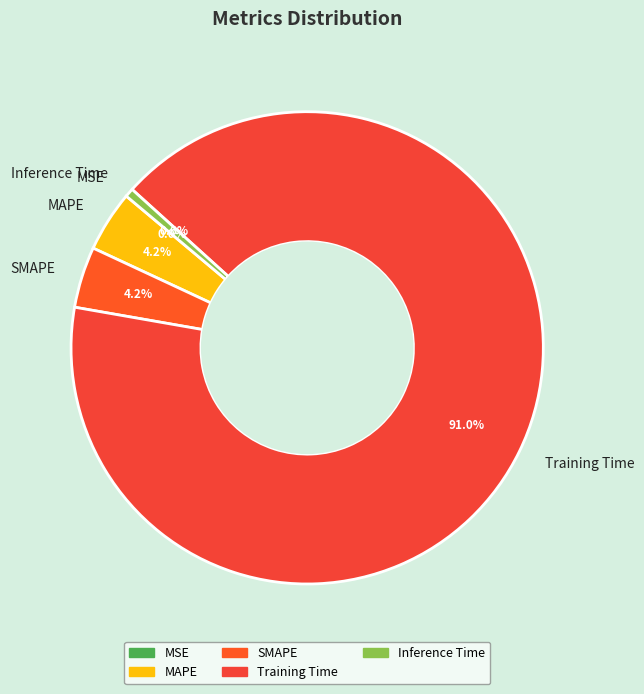

What is the largest slice in the pie chart?

Training Time